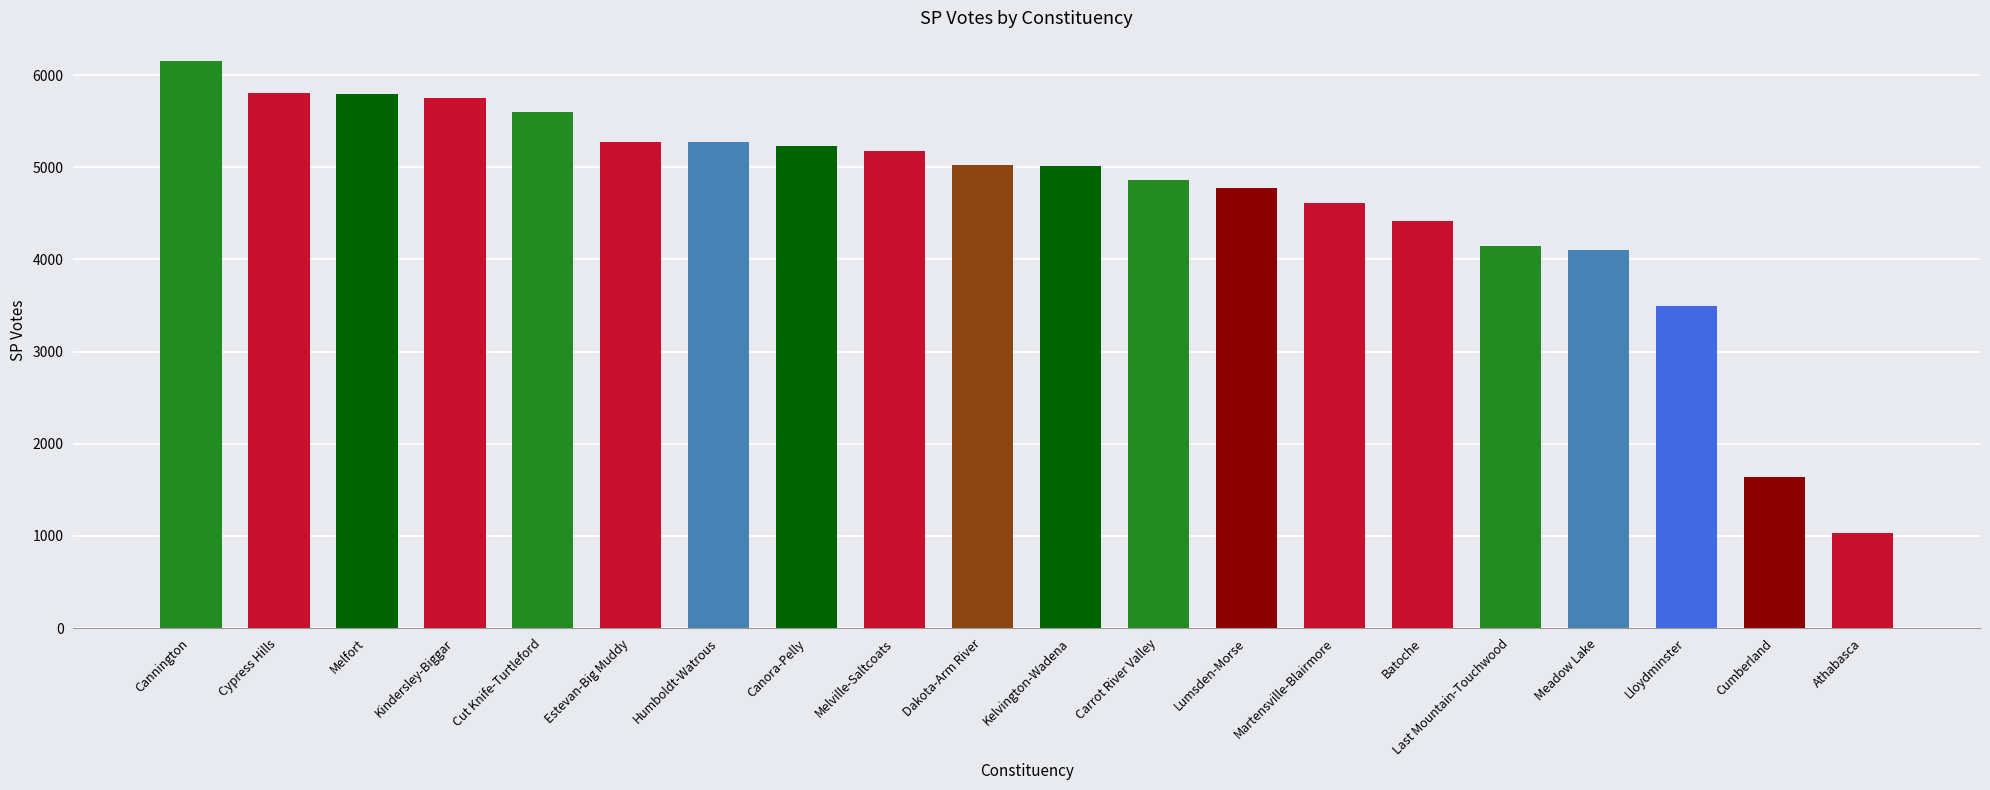

What is the ratio of the value at Athabasca to the value at Batoche?

0.2